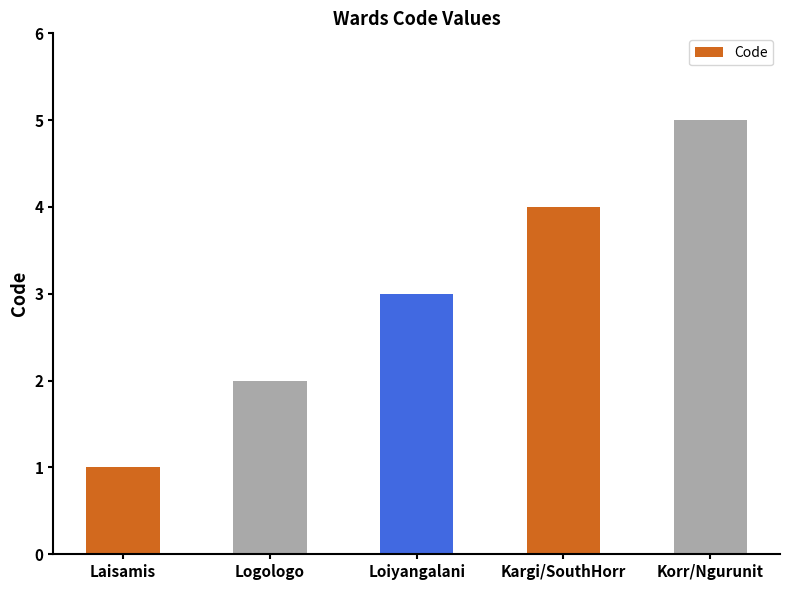

What value does the data have at Kargi/SouthHorr?

4